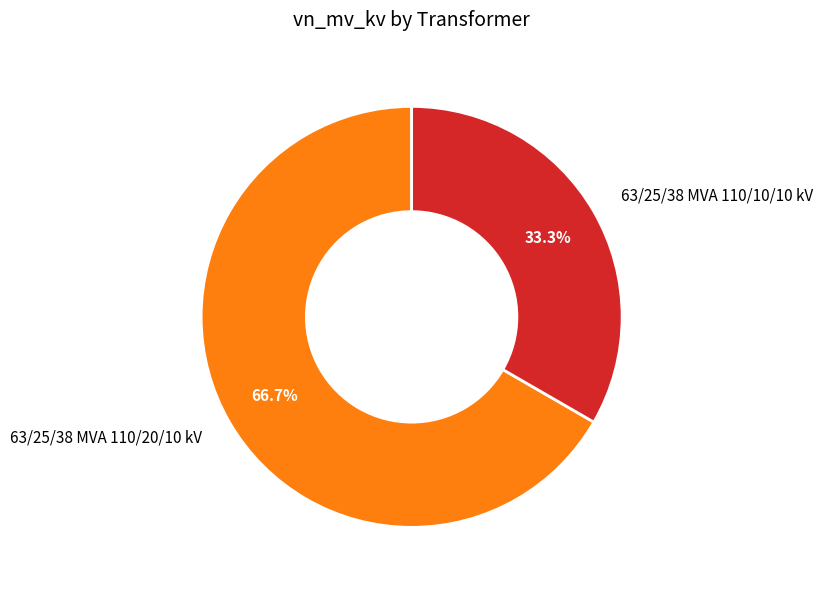

How many segments does this pie chart have?

2